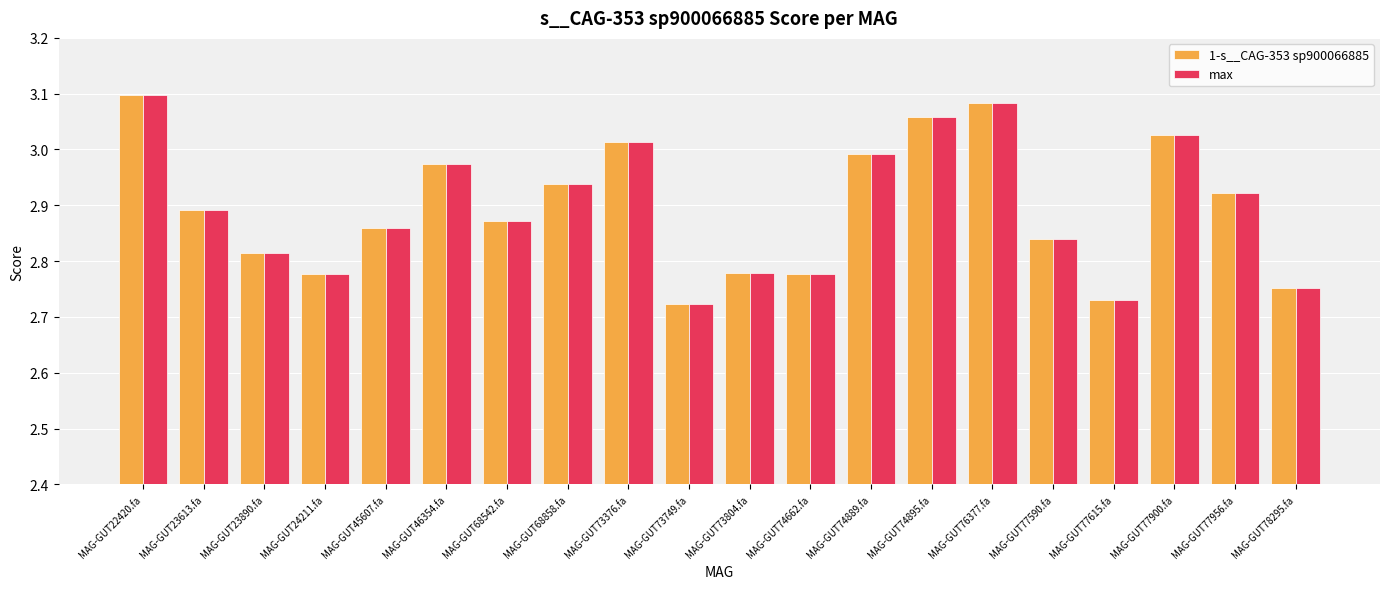

How many series are shown in this chart?

2